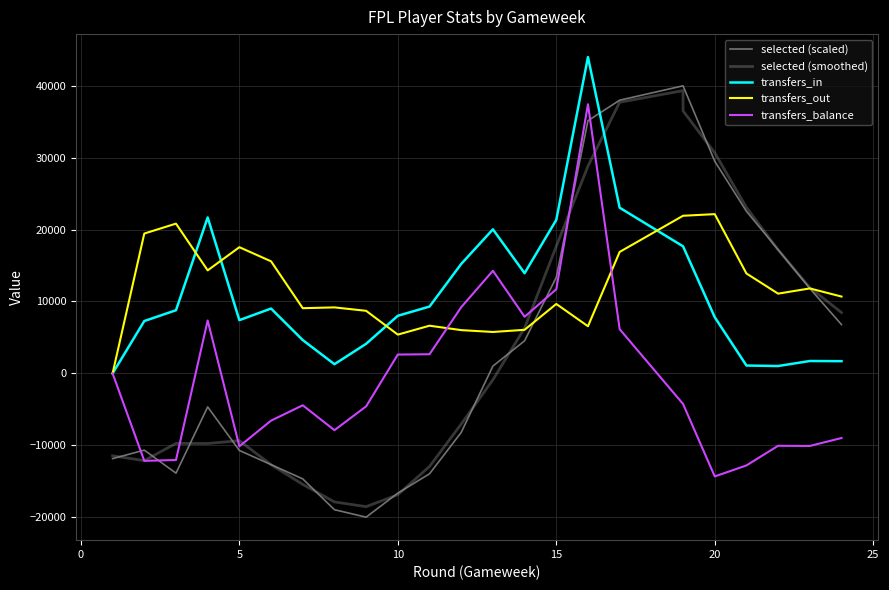

Which series ends up on top after the final intersection of selected (smoothed) and transfers_balance?

selected (smoothed)